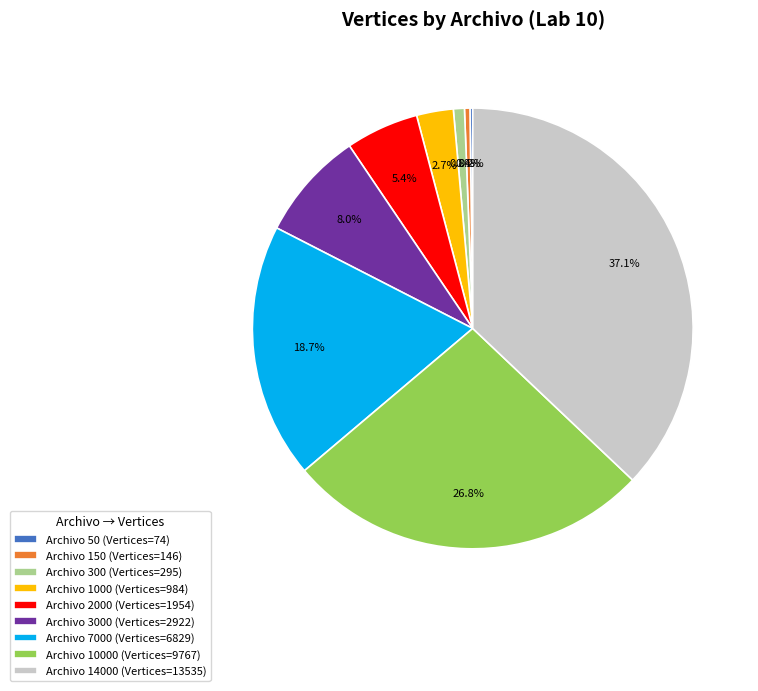

Does Archivo 300 (Vertices=295) represent more than half of the total?

No